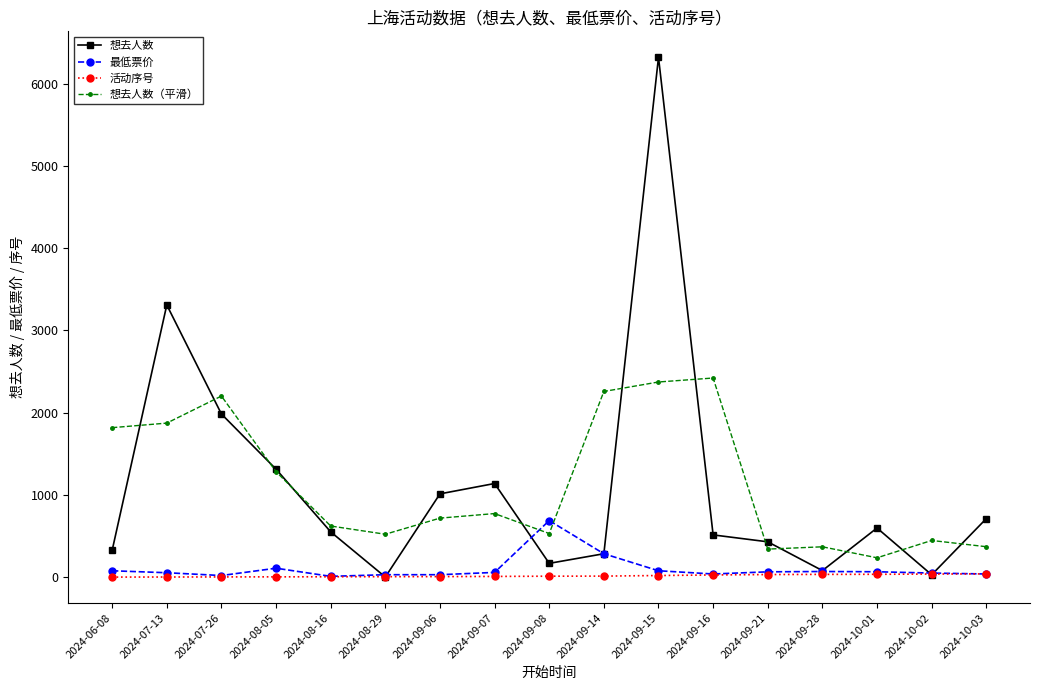

List the series in order of their peak value, highest first.

想去人数, 想去人数（平滑）, 最低票价, 活动序号